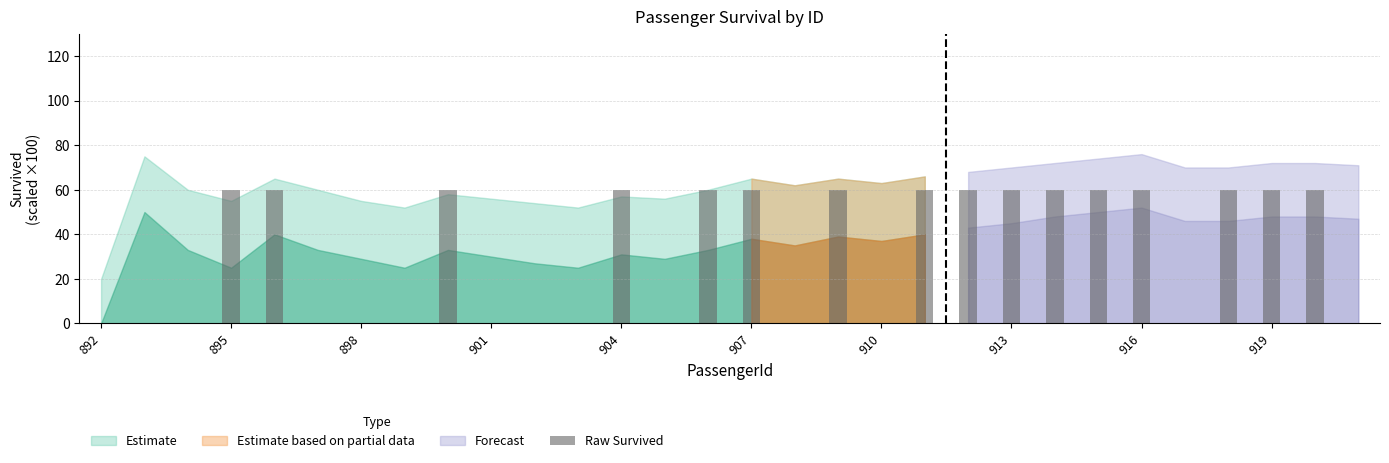

What is the greatest value displayed?

60